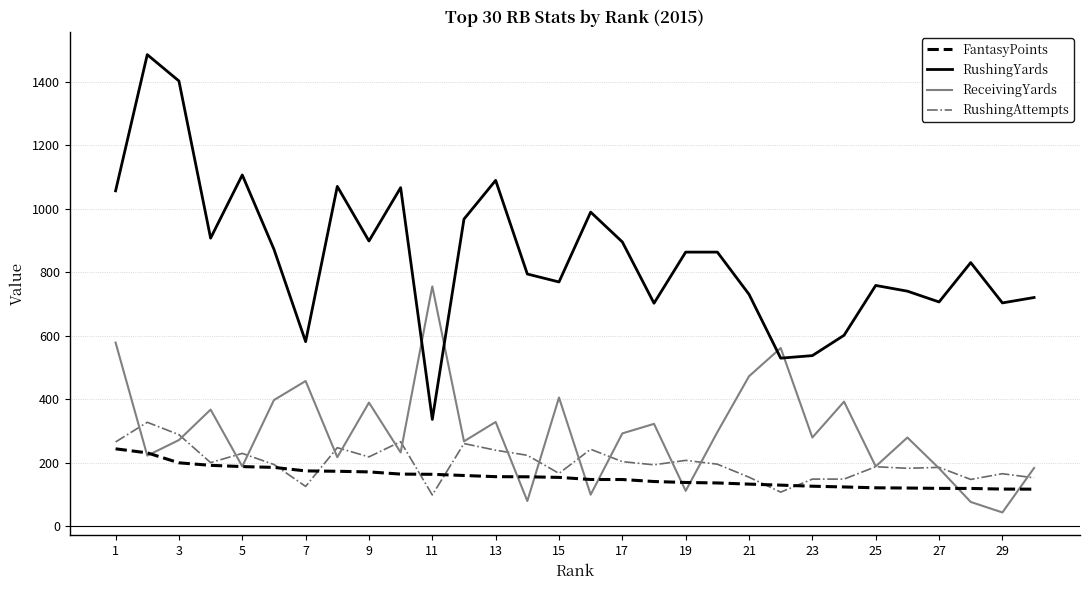

Which series has the largest total across all categories?

RushingYards